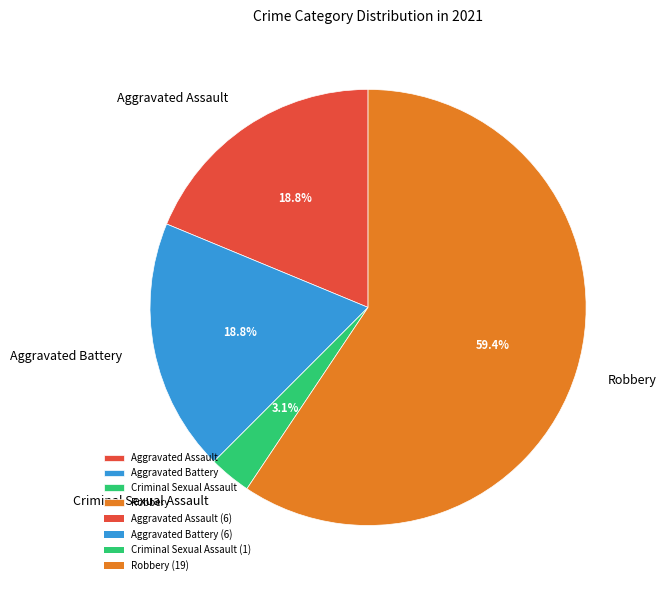

Which slice is the largest?

Robbery